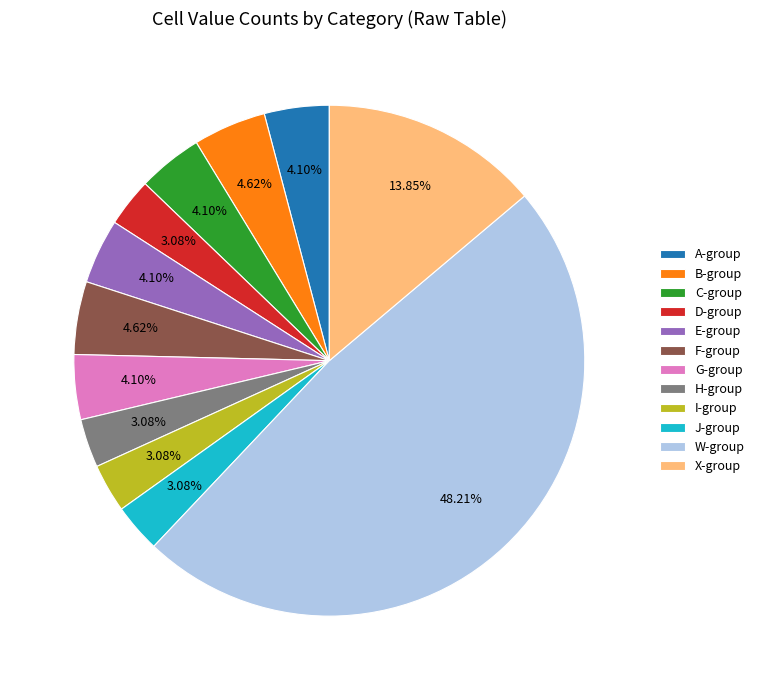

Is E-group the majority of the pie?

No